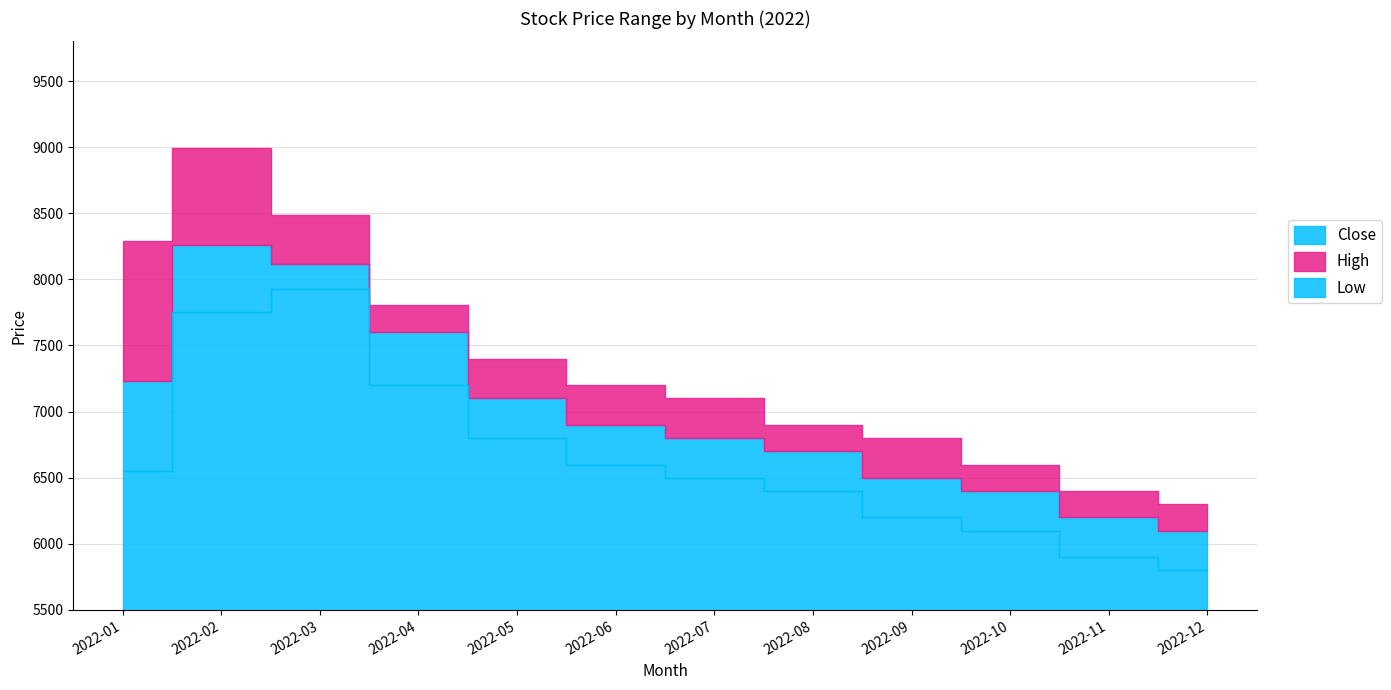

Count the number of data series in this chart.

3